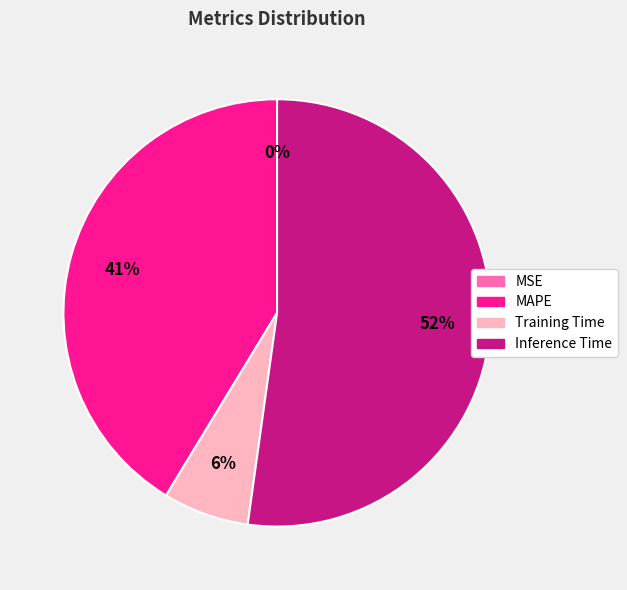

What is the majority slice?

Inference Time